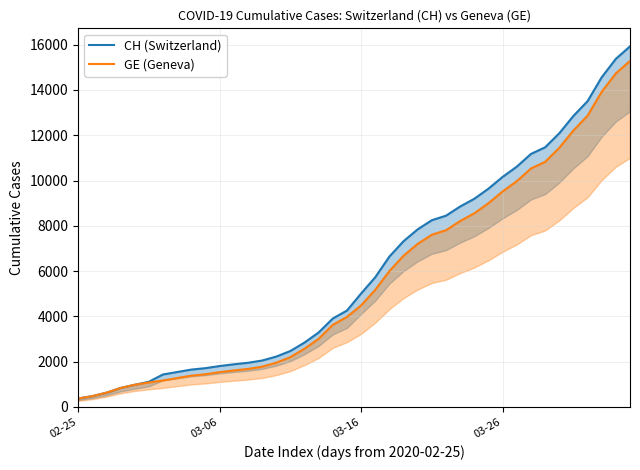

What is the lowest value of the CH (Switzerland) series?

375